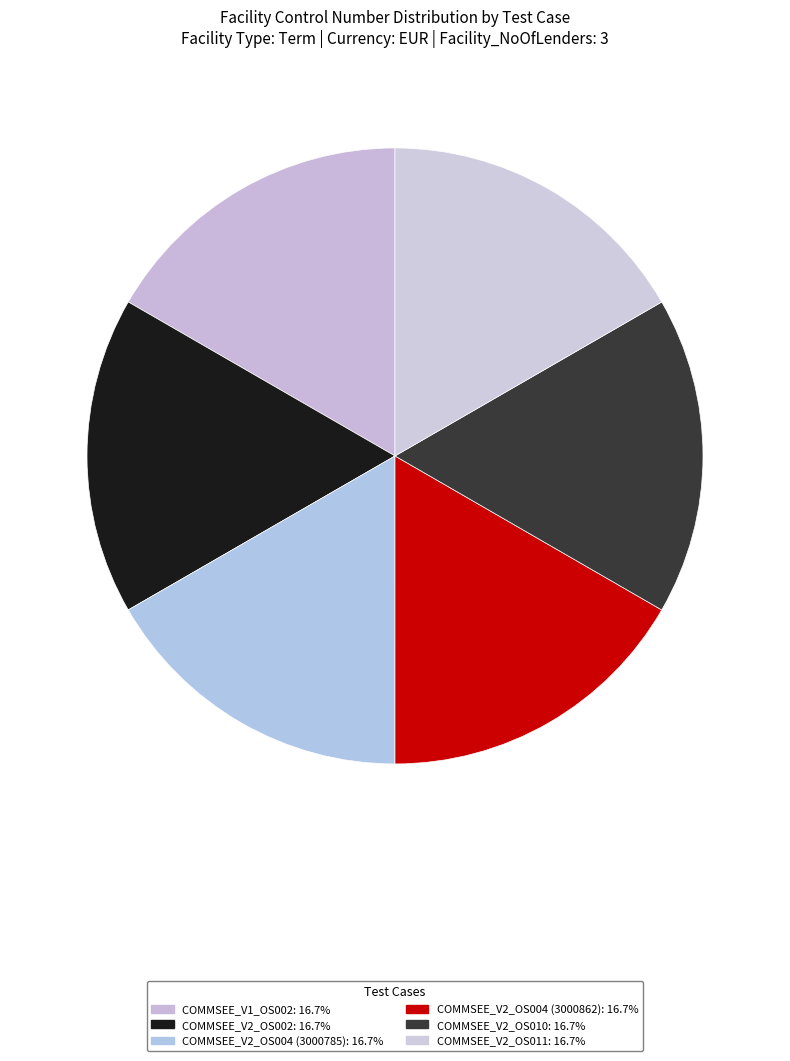

How many segments does this pie chart have?

6